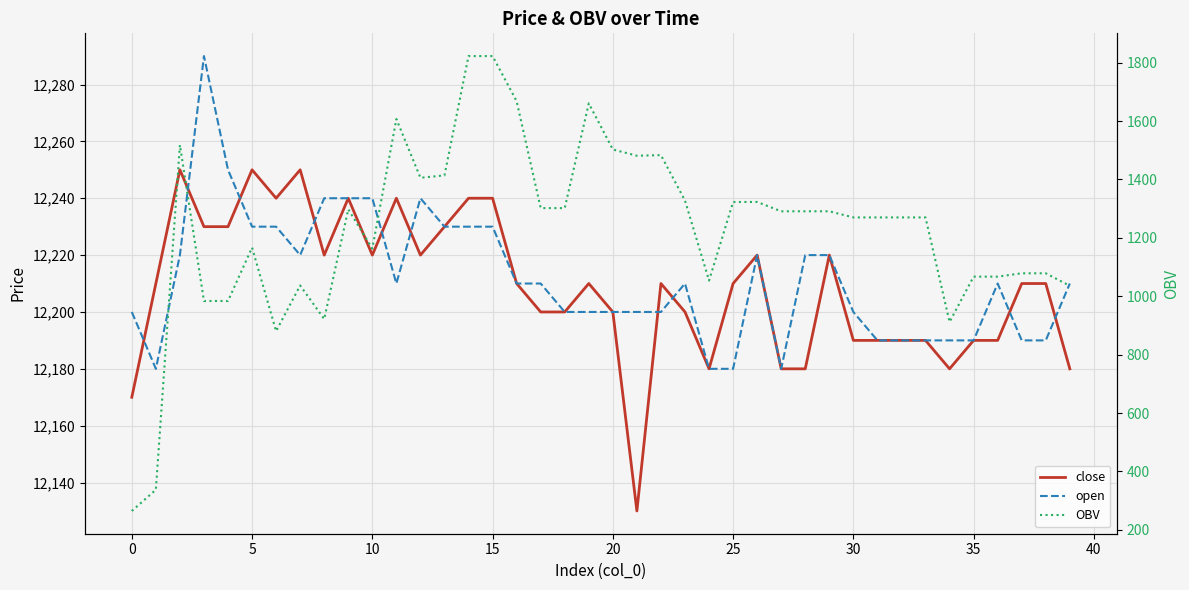

Reading left to right, list all the values displayed in this chart.

close: 12170.0	12210.0	12250.0	12230.0	12230.0	12250.0	12240.0	12250.0	12220.0	12240.0	12220.0	12240.0	12220.0	12230.0	12240.0	12240.0	12210.0	12200.0	12200.0	12210.0	12200.0	12130.0	12210.0	12200.0	12180.0	12210.0	12220.0	12180.0	12180.0	12220.0	12190.0	12190.0	12190.0	12190.0	12180.0	12190.0	12190.0	12210.0	12210.0	12180.0
open: 12200.0	12180.0	12220.0	12290.0	12250.0	12230.0	12230.0	12220.0	12240.0	12240.0	12240.0	12210.0	12240.0	12230.0	12230.0	12230.0	12210.0	12210.0	12200.0	12200.0	12200.0	12200.0	12200.0	12210.0	12180.0	12180.0	12220.0	12180.0	12220.0	12220.0	12200.0	12190.0	12190.0	12190.0	12190.0	12190.0	12210.0	12190.0	12190.0	12210.0
OBV: 264.5	337.2	1518.0	983.7	983.7	1166.7	880.4	1036.8	921.7	1297.7	1163.1	1606.8	1405.6	1413.9	1822.4	1822.4	1668.0	1301.8	1301.8	1660.4	1502.5	1481.2	1483.2	1327.6	1053.6	1322.7	1322.8	1290.8	1290.8	1290.9	1269.8	1269.8	1269.8	1269.8	911.8	1067.1	1067.1	1078.5	1078.5	1035.7